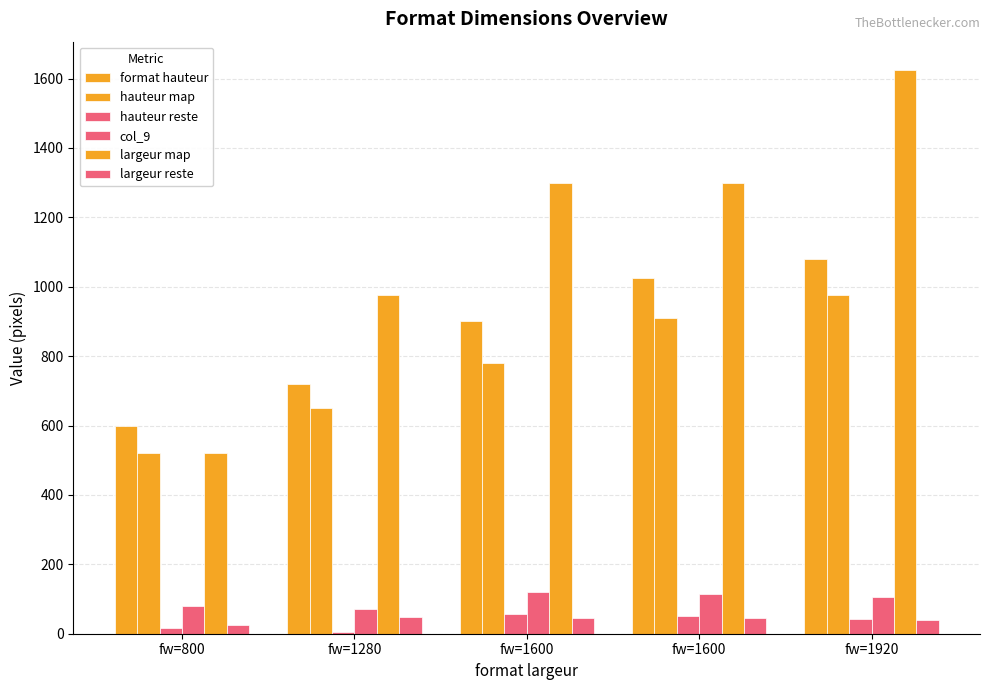

True or false: format hauteur has a value of 980 at fw=1280.

False